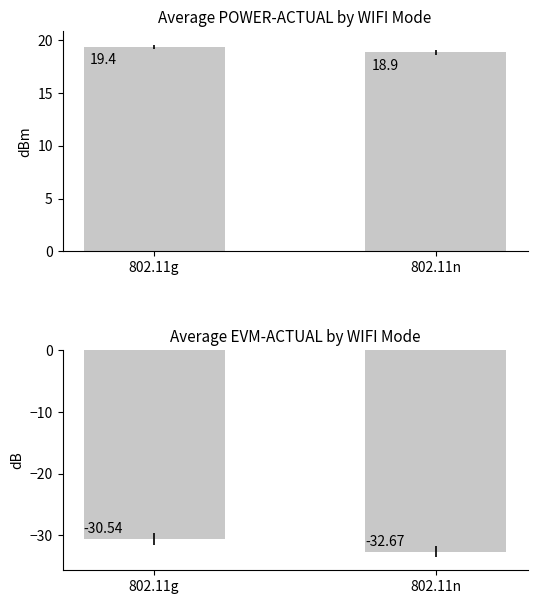

True or false: POWER-ACTUAL has a value of 32.8 at 802.11n.

False